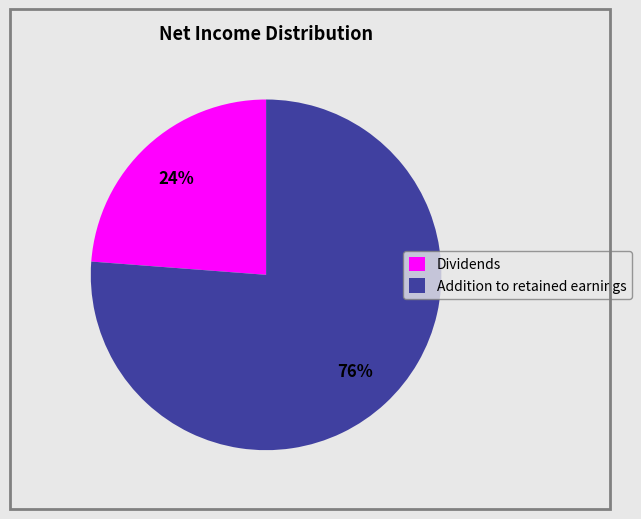

Rank the categories by value from lowest to highest.

Dividends, Addition to retained earnings